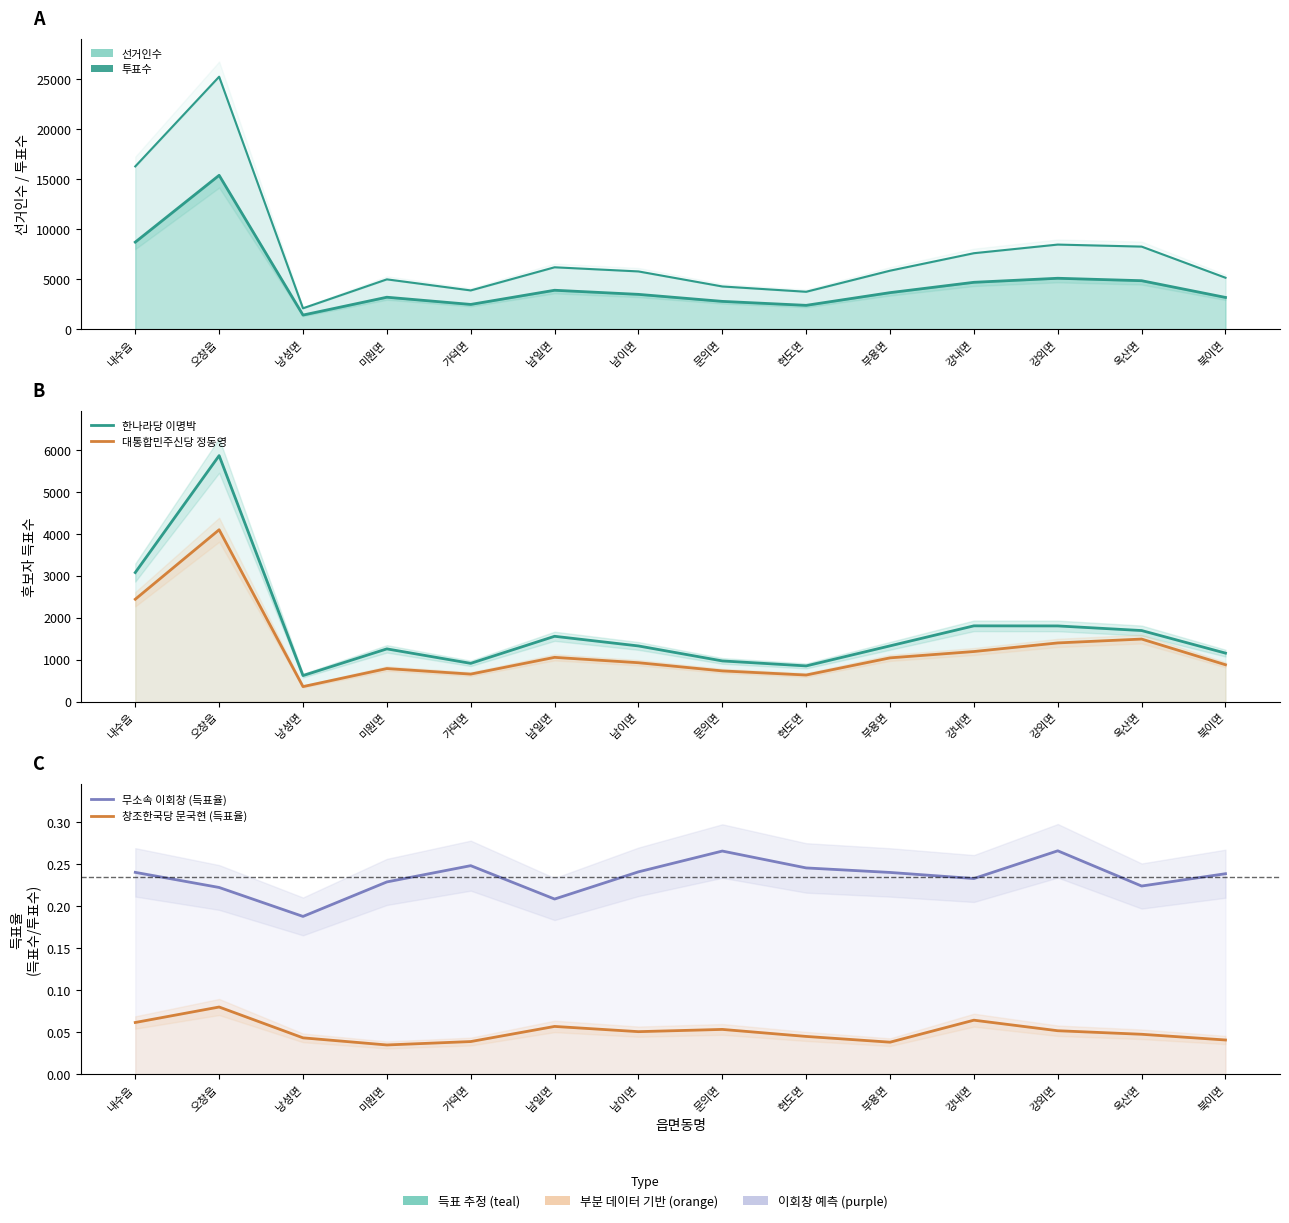

Read the 한나라당 이명박 value at 북이면.

1157.0